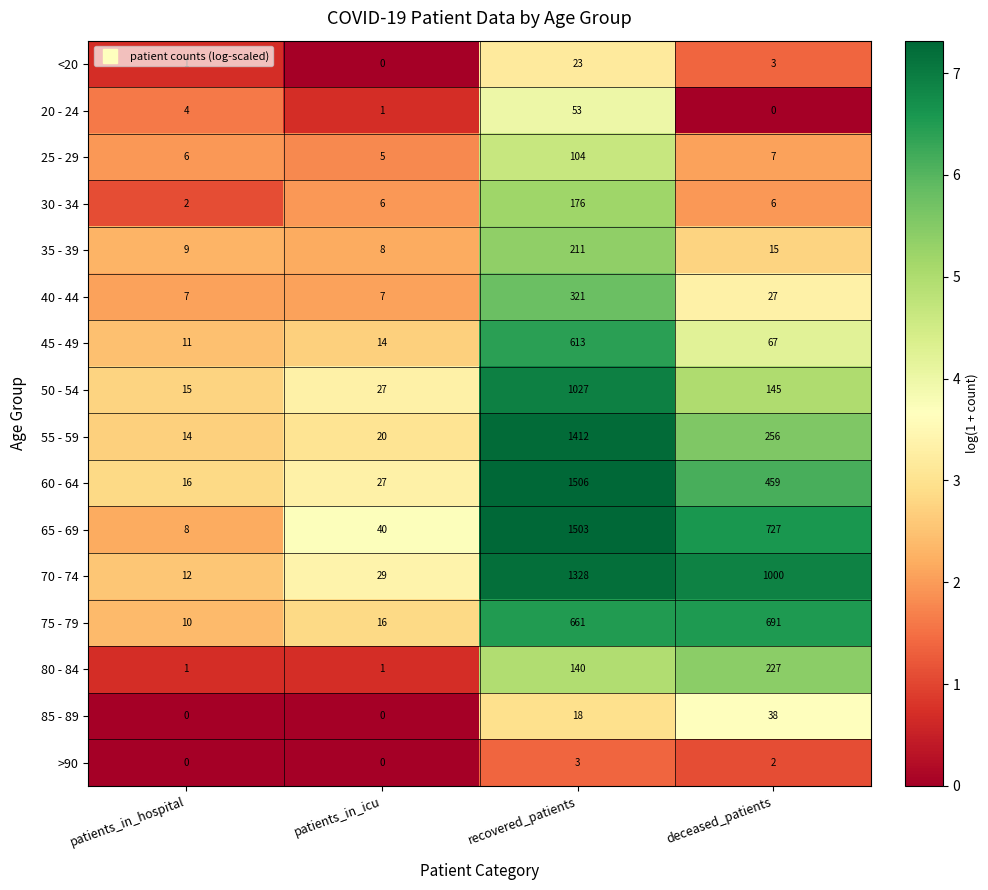

Between patients_in_icu and deceased_patients, which series saw the biggest shift?

70 - 74